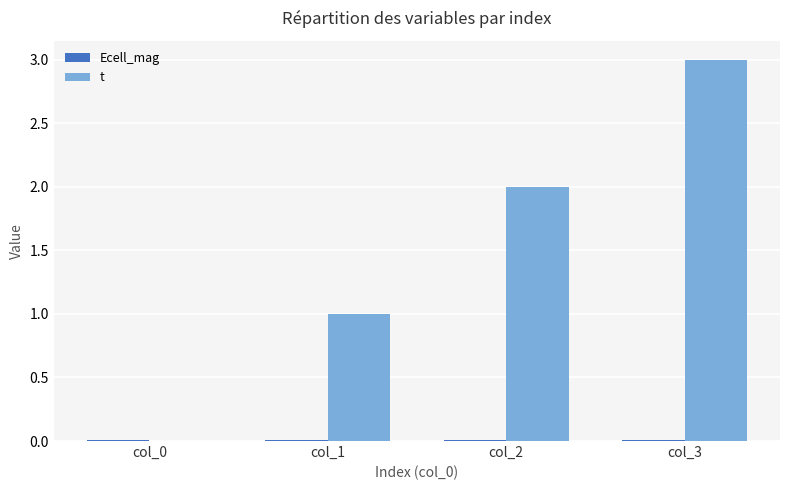

What is the maximum value for t?

3.0